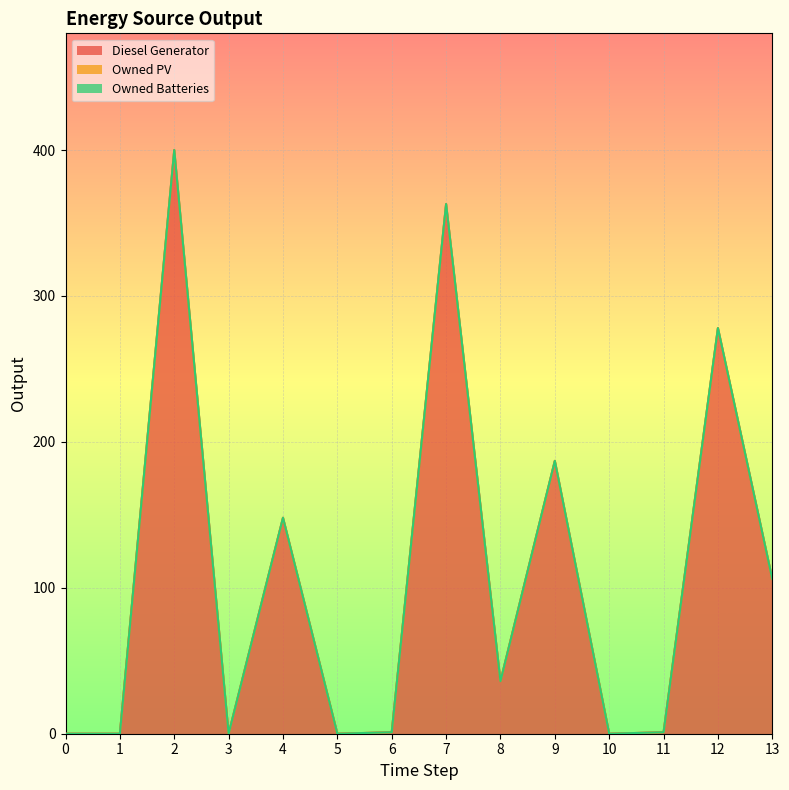

At how many categories does at least one series exceed 170?

4